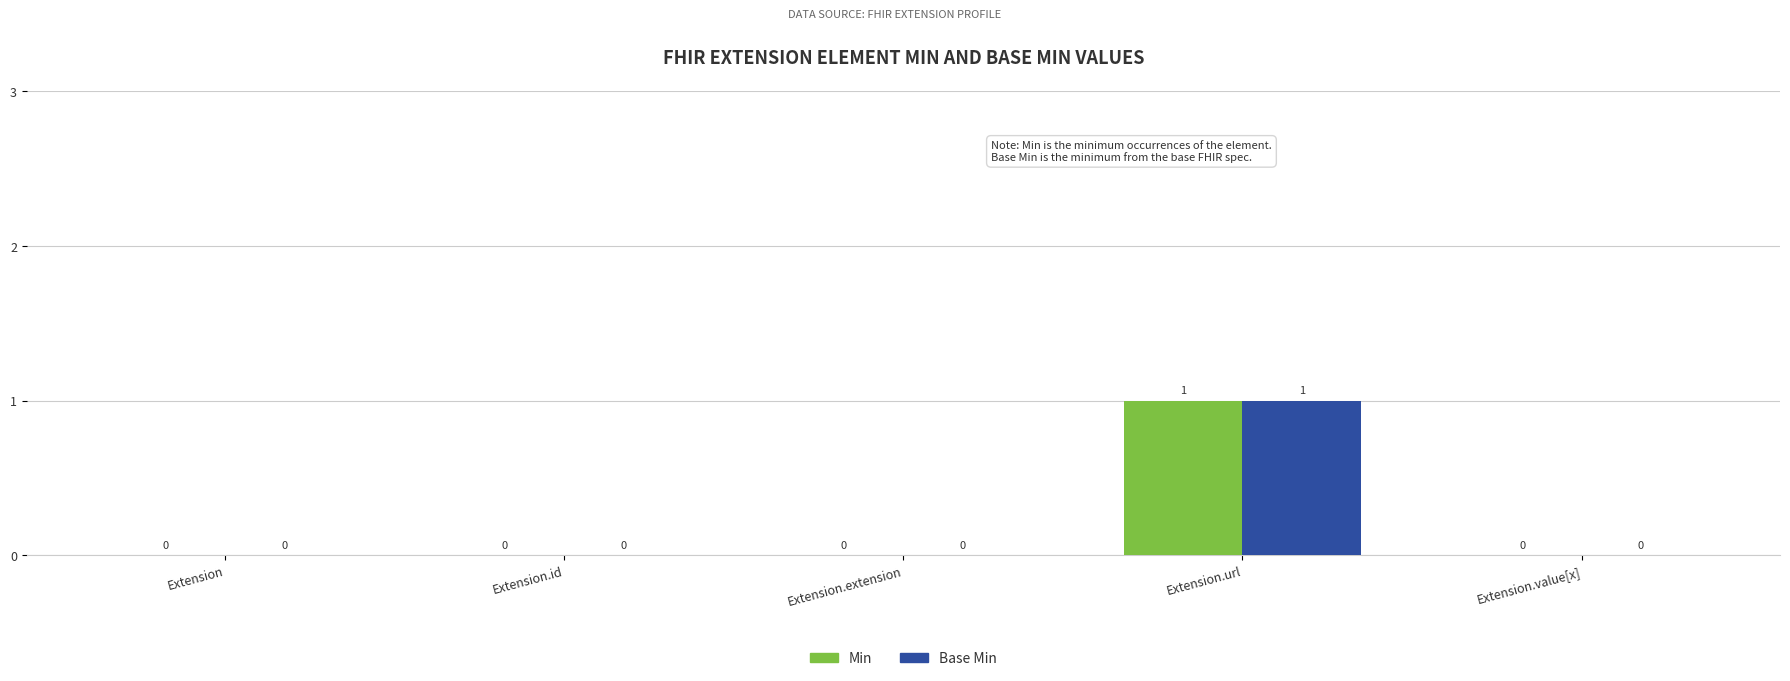

At which category is the sum across all series the highest?

Extension.url